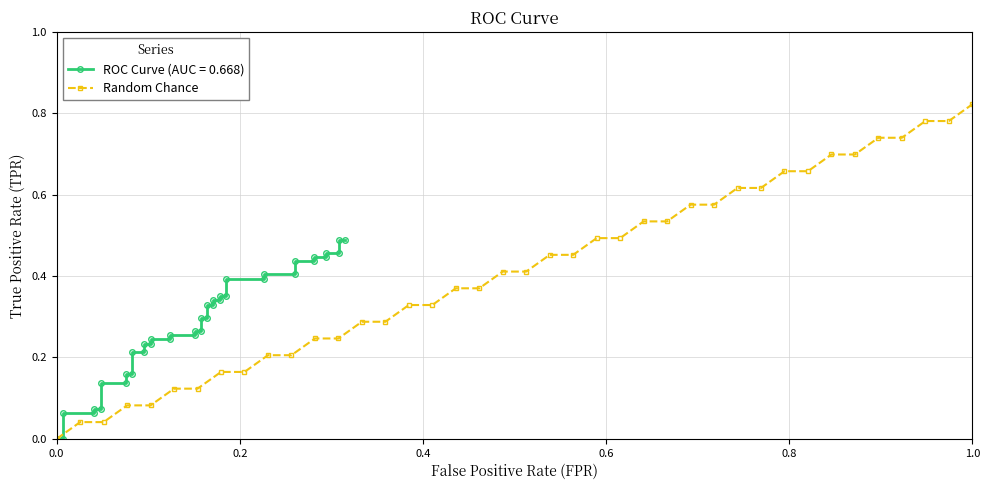

Which category has the highest value in the Random Chance series?

1.0